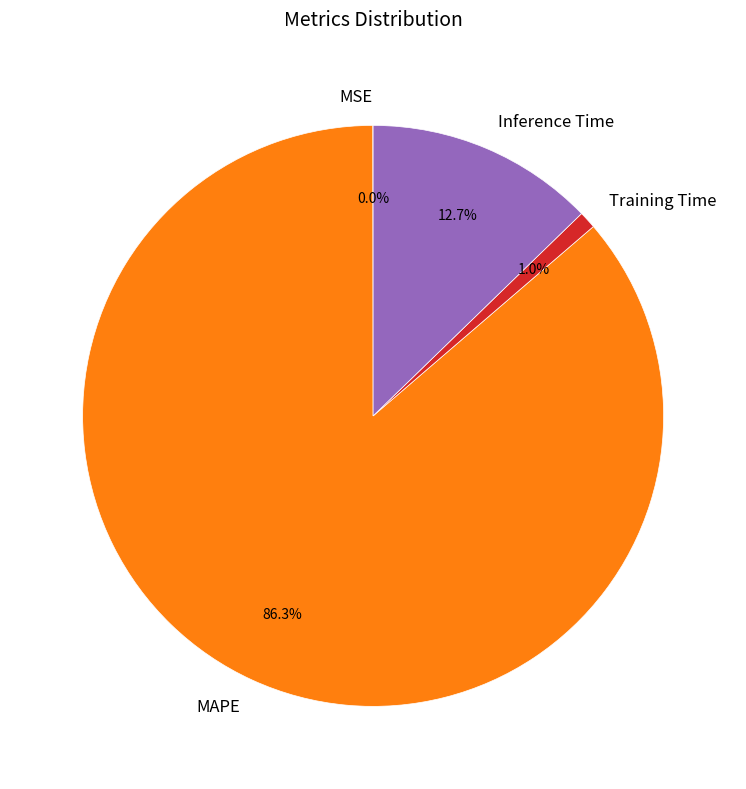

Is the sum of MAPE and Training Time greater than half?

Yes